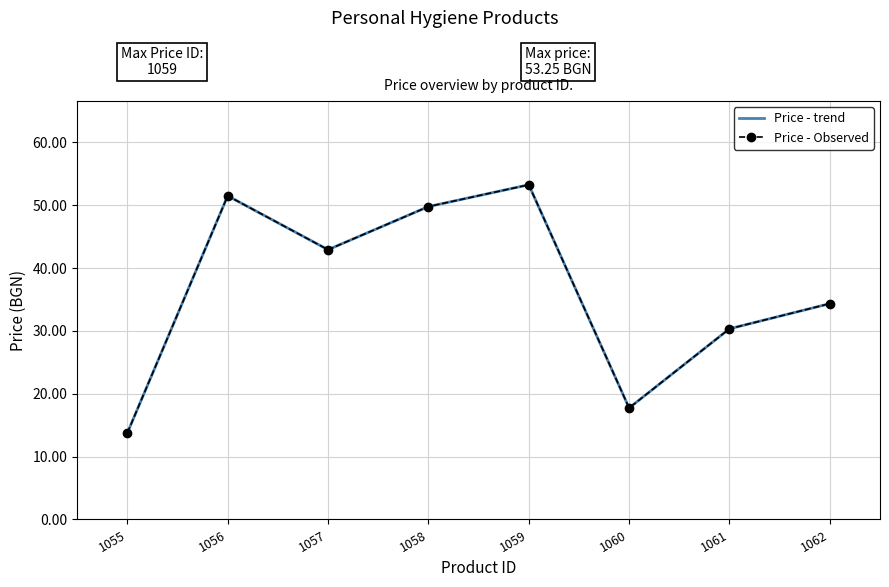

Where is the first local minimum for Price - Observed?

1057